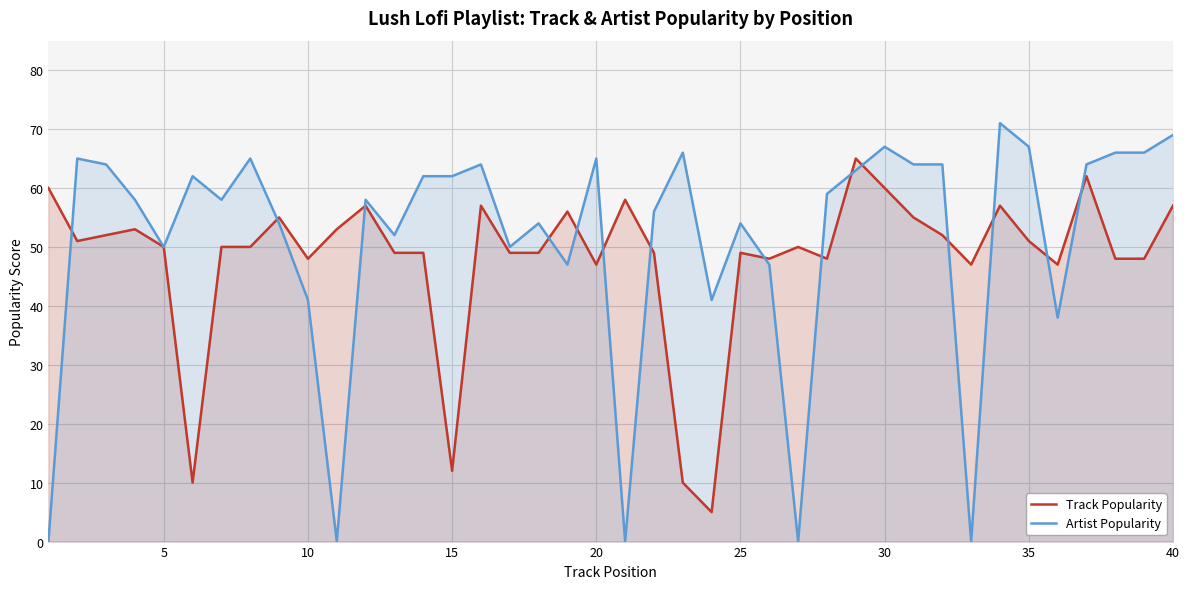

How many lines are shown in the chart?

2